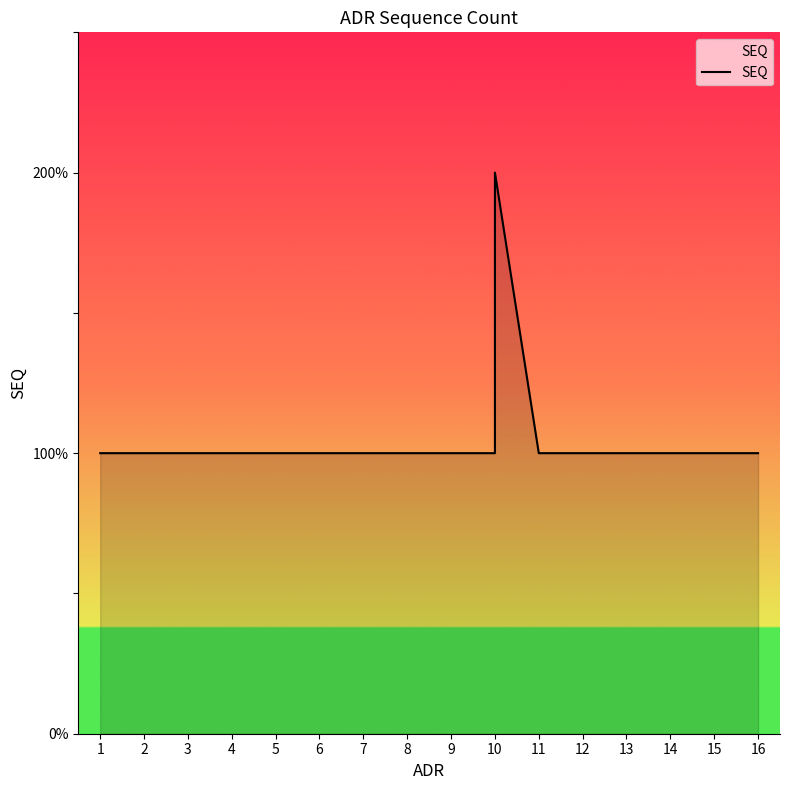

What is the value of the 4th point from the left?

1